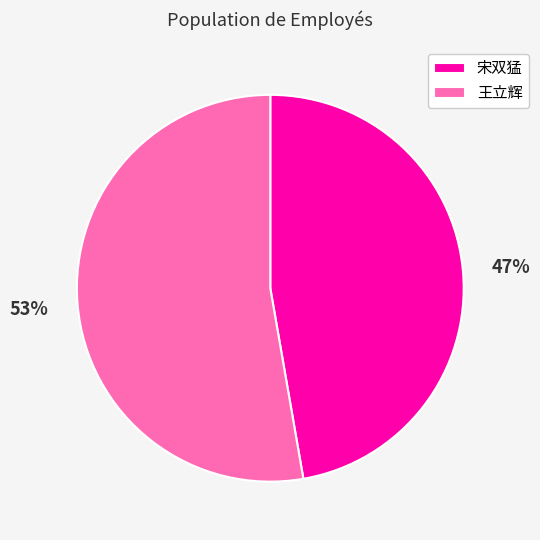

What percentage is the 王立辉 slice, to the nearest percent?

53%